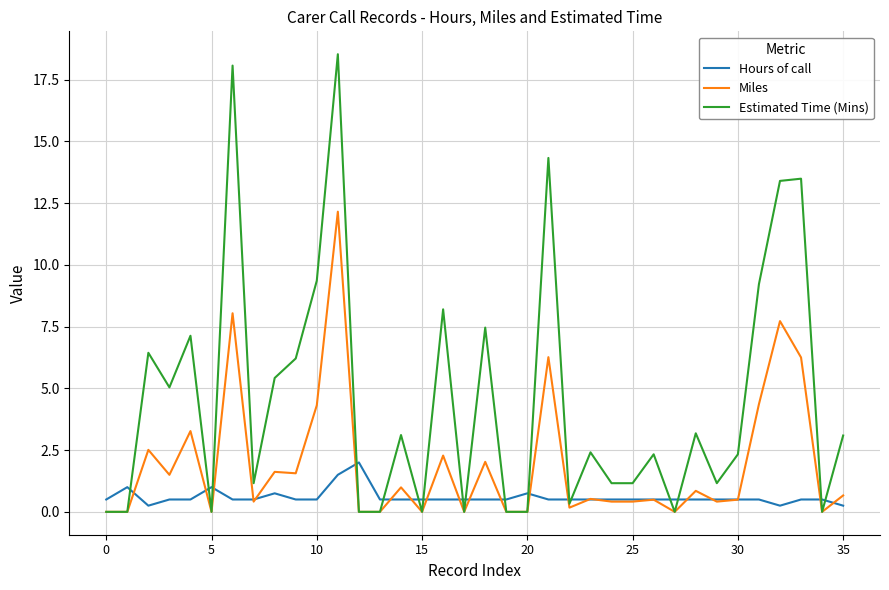

What is the maximum value shown in the chart?

18.5